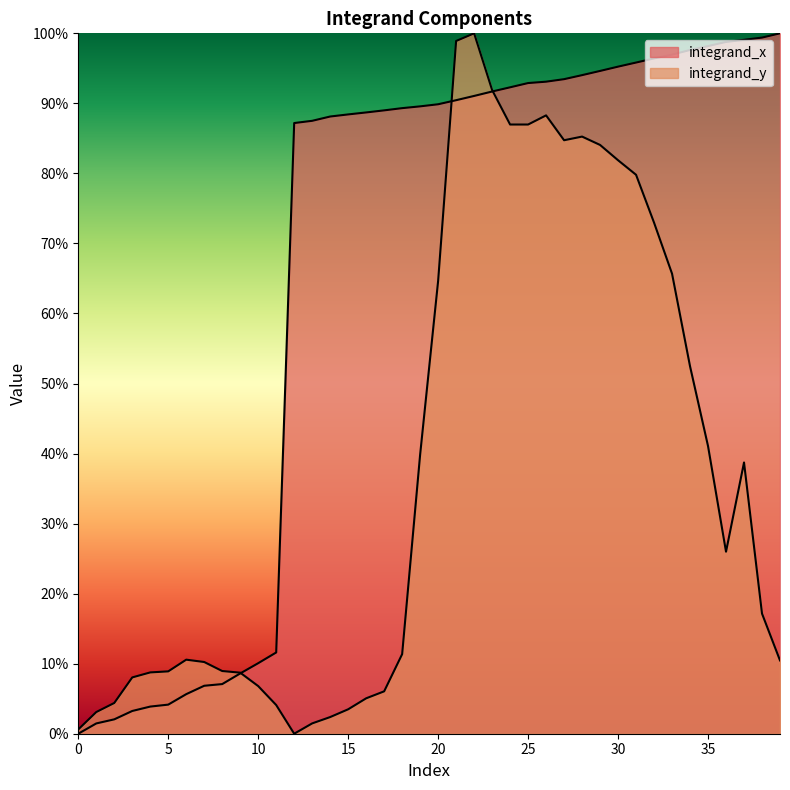

Read the integrand_x value at 37.

1.0